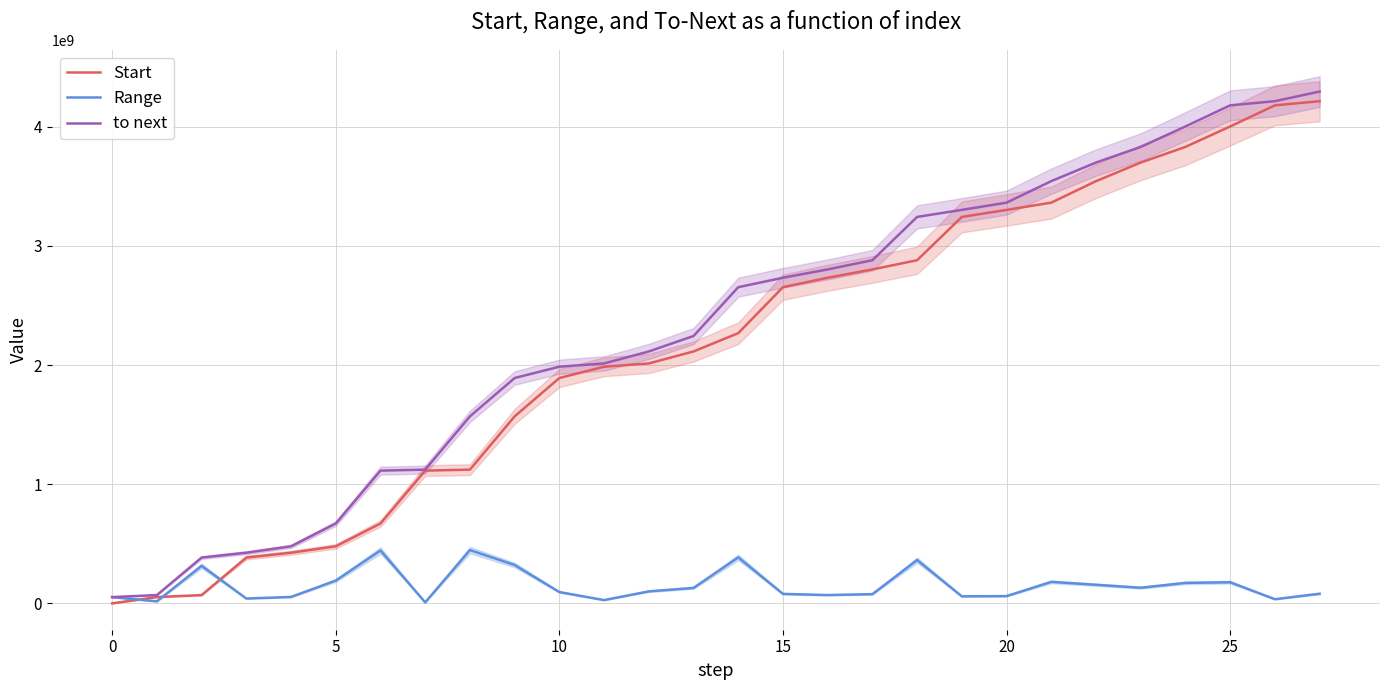

Between 12 and 26, which series saw the biggest shift?

Start